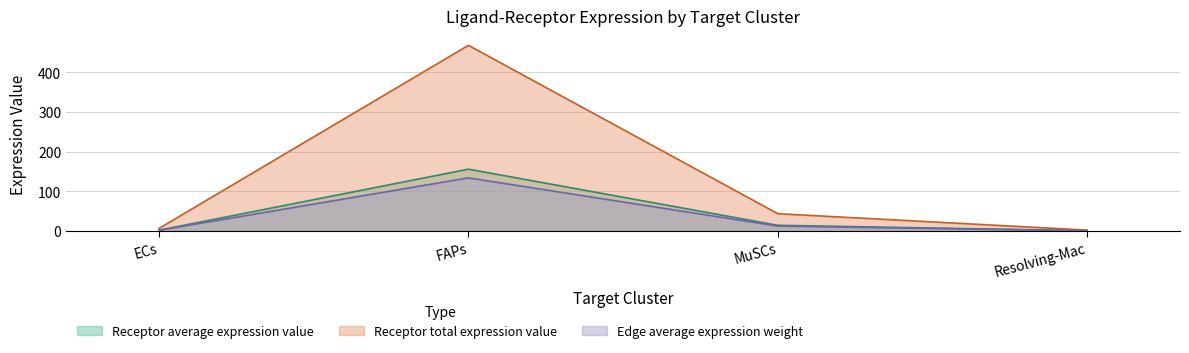

True or false: Receptor average expression value and Edge average expression weight intersect in this chart.

False